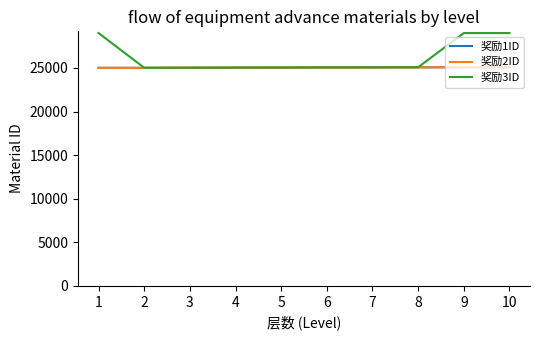

Count the number of categories in the chart.

10